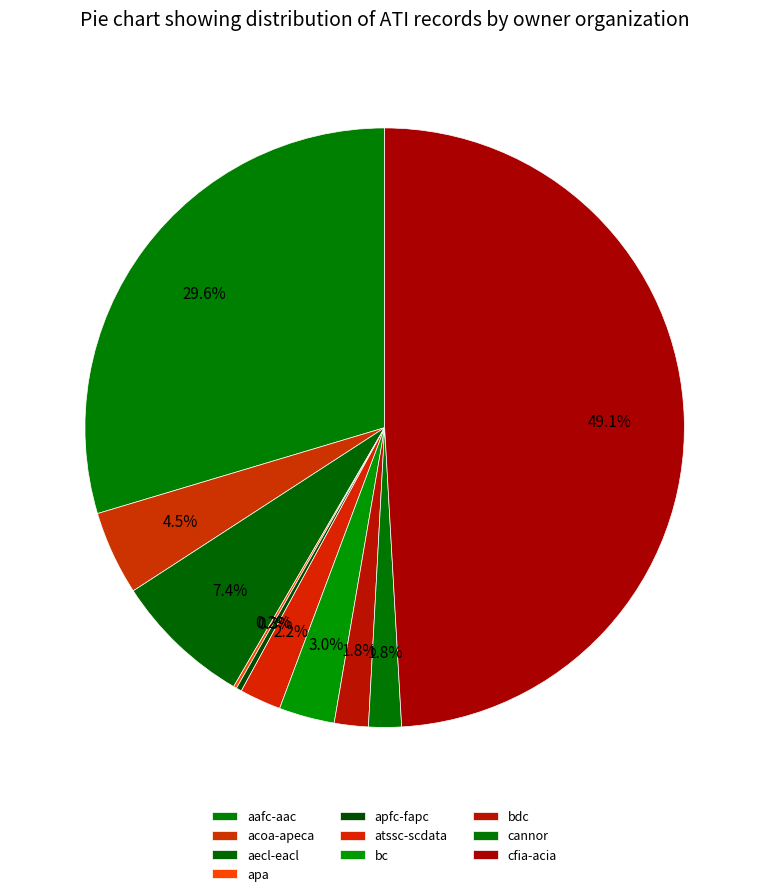

What is the smallest slice in the pie chart?

apa